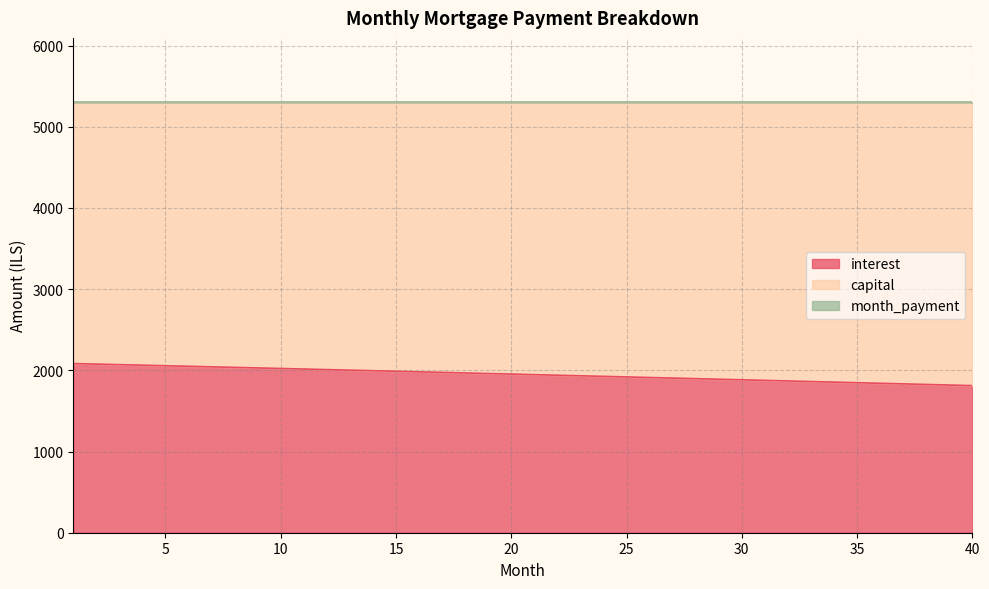

What is the sum of the month_payment values at 33 and 22?

10598.1